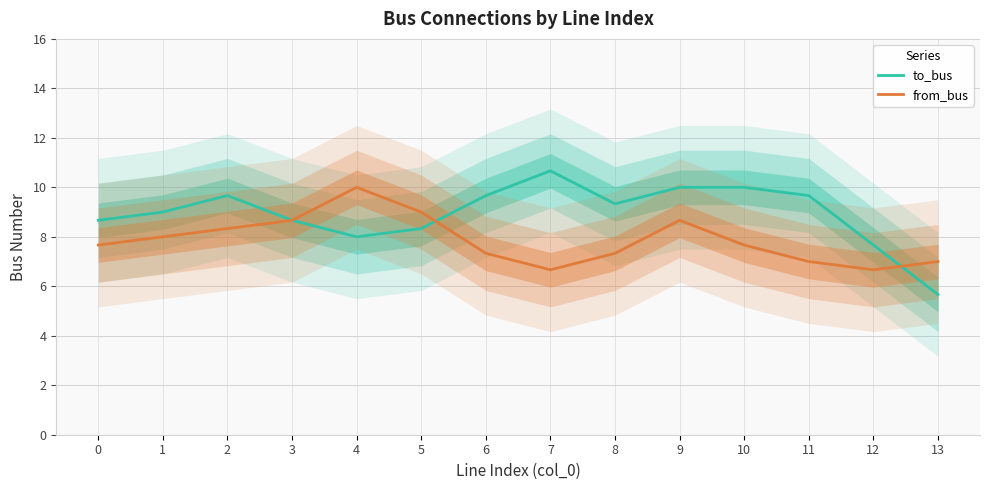

How many data points does each series have?

14